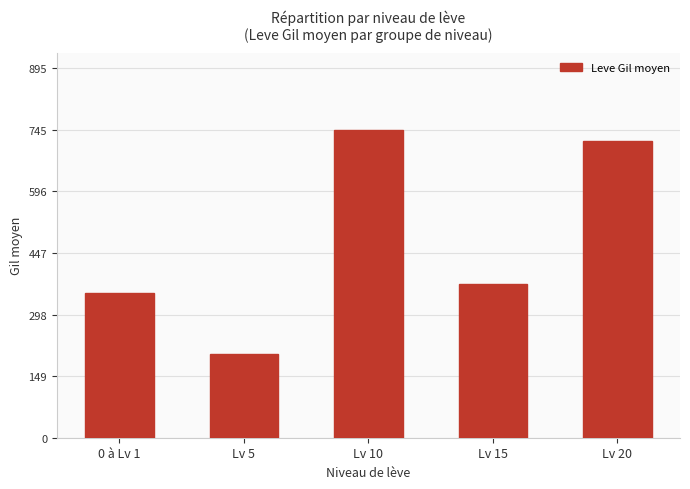

What is the change in value from 0 à Lv 1 to Lv 10?

+396.8